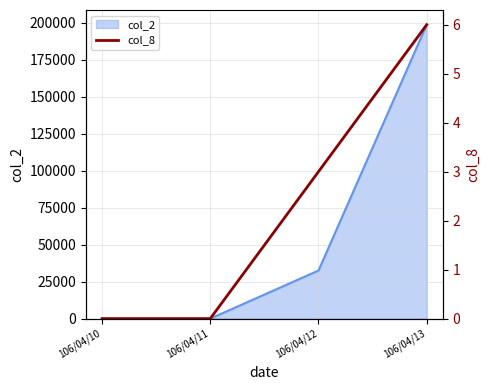

True or false: there are more than 2 points higher than both neighbors.

False